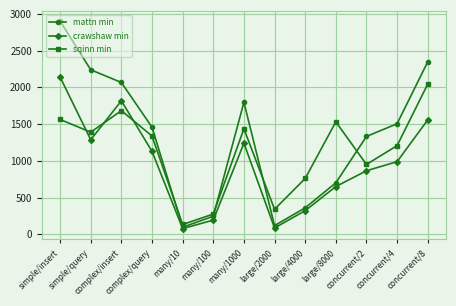

Which series has the largest range (max minus min)?

mattn min